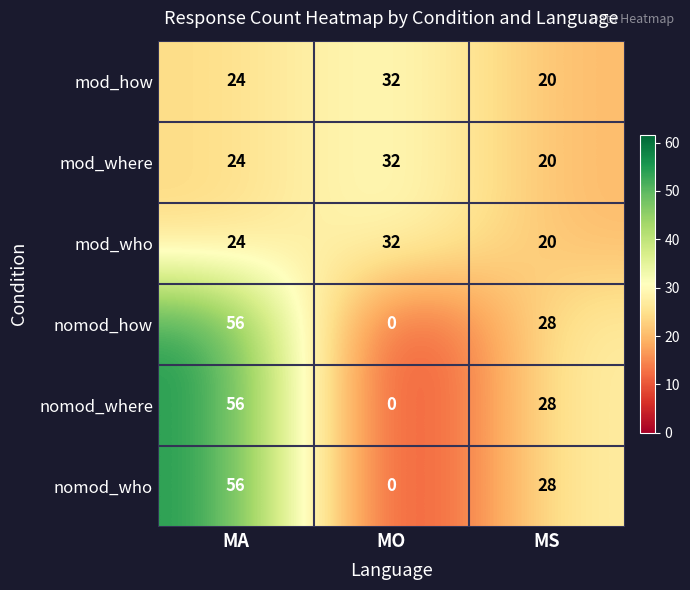

Which label corresponds to the smallest value in the chart?

MO